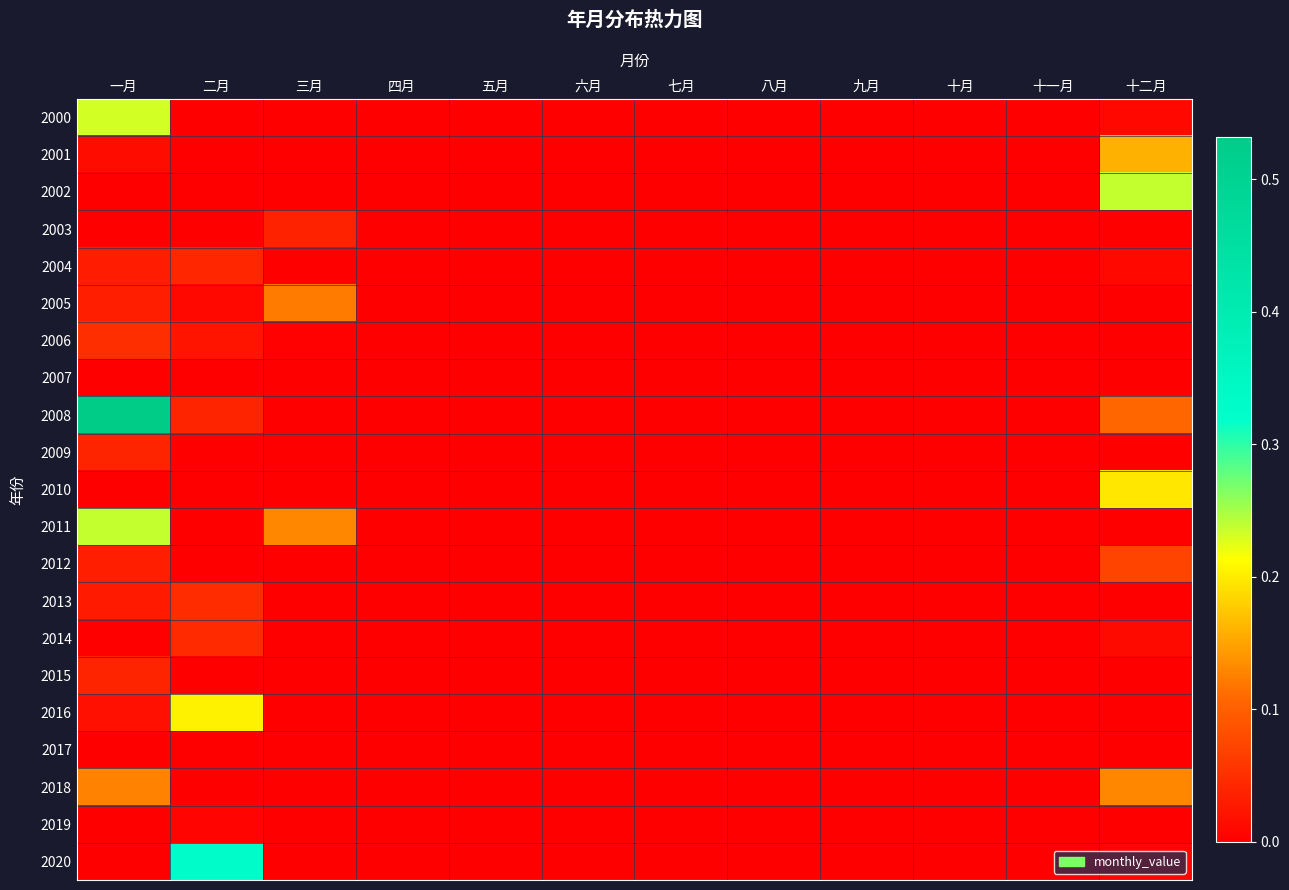

Rank the series at 三月 from lowest to highest value.

2000, 2001, 2002, 2004, 2007, 2008, 2009, 2010, 2012, 2013, 2014, 2015, 2016, 2017, 2018, 2019, 2020, 2006, 2003, 2005, 2011